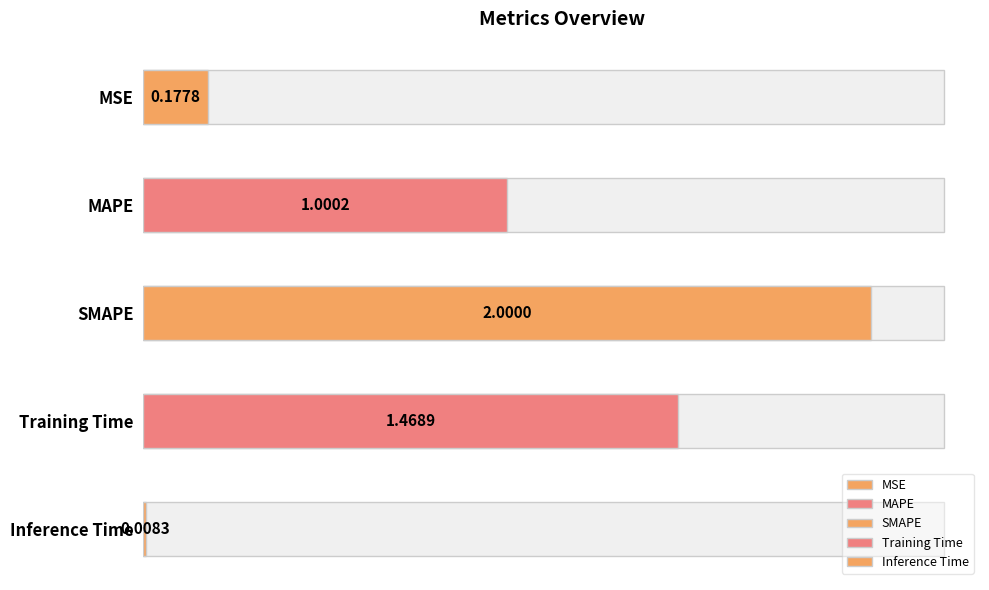

What is the change in value from SMAPE to Training Time?

-0.5